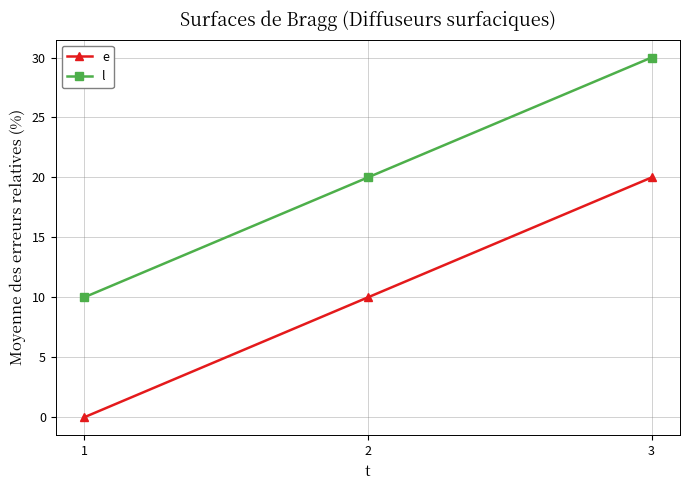

How many positive values does the e series have?

2